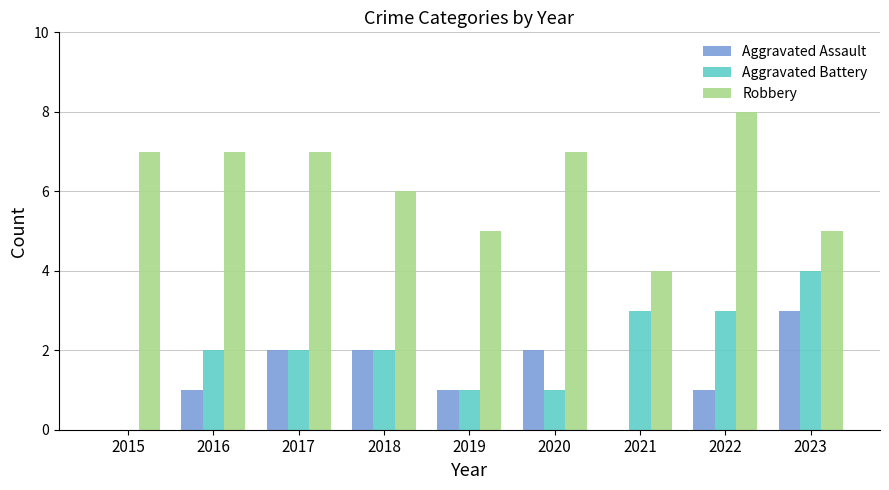

Reading left to right, list all the values displayed in this chart.

Aggravated Assault: 0	1	2	2	1	2	0	1	3
Aggravated Battery: 0	2	2	2	1	1	3	3	4
Robbery: 7	7	7	6	5	7	4	8	5